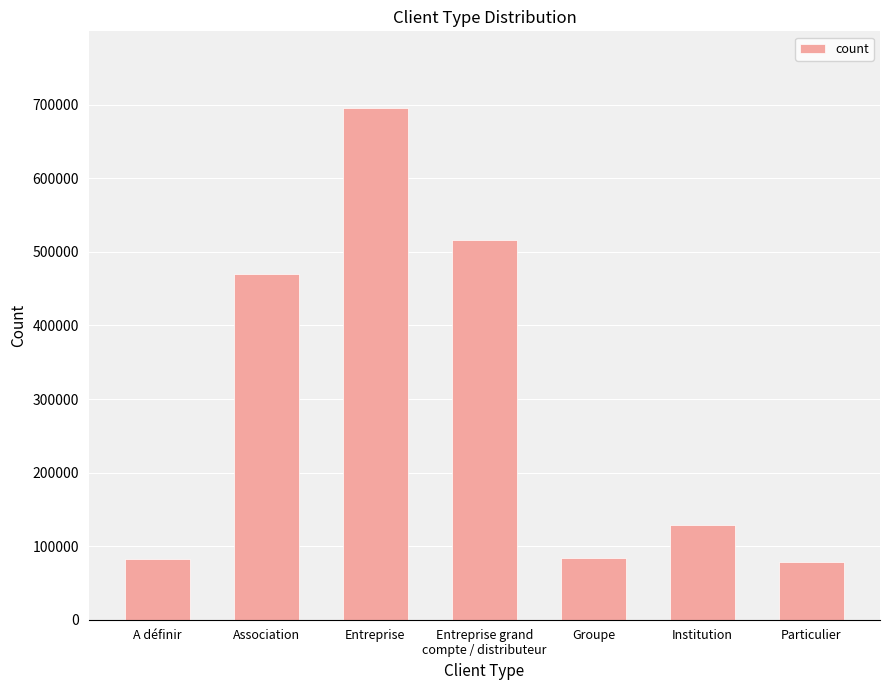

What is the value of the 3rd bar from the left?

695551.5